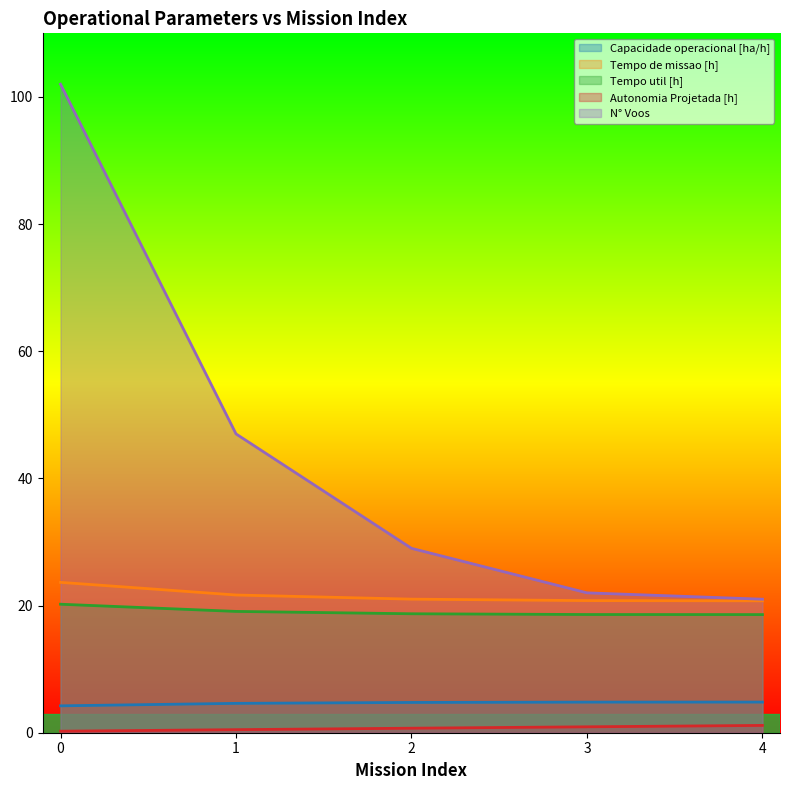

True or false: N° Voos and Tempo util [h] cross at least once.

False